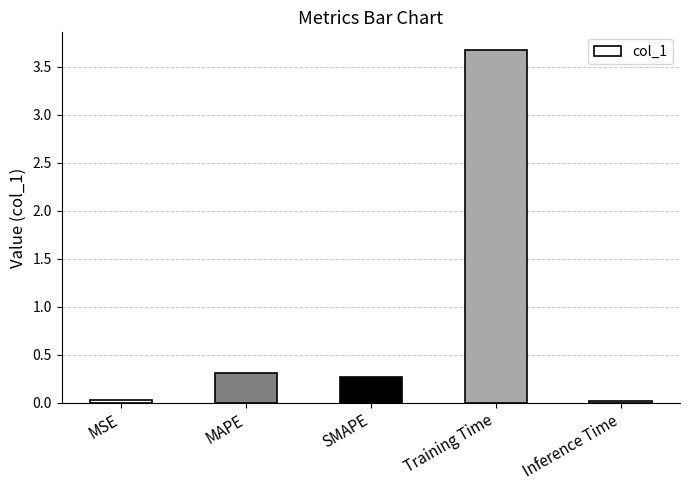

What is the maximum value shown in the chart?

3.7